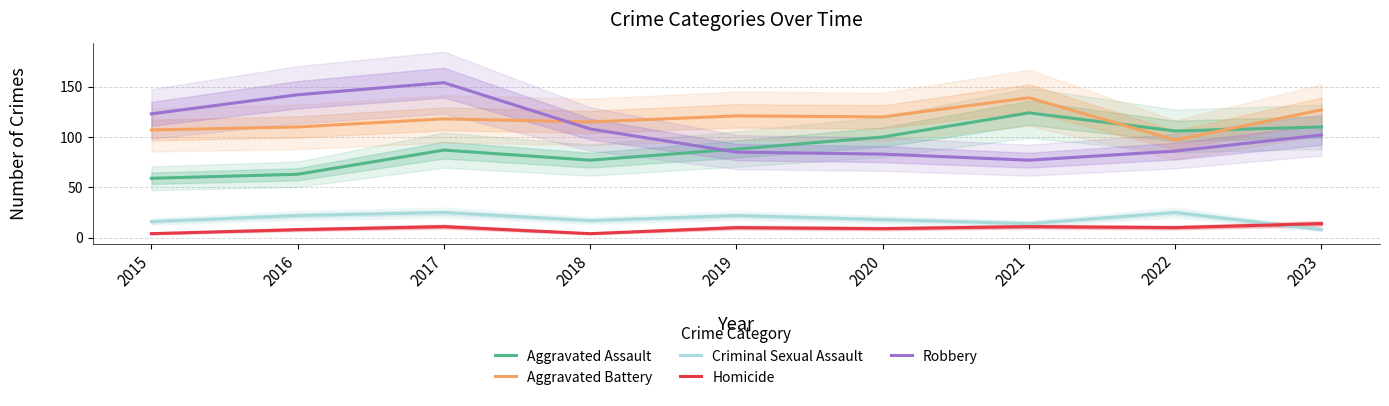

List the labels in order of Aggravated Battery value, smallest first.

2022, 2015, 2016, 2018, 2017, 2020, 2019, 2023, 2021